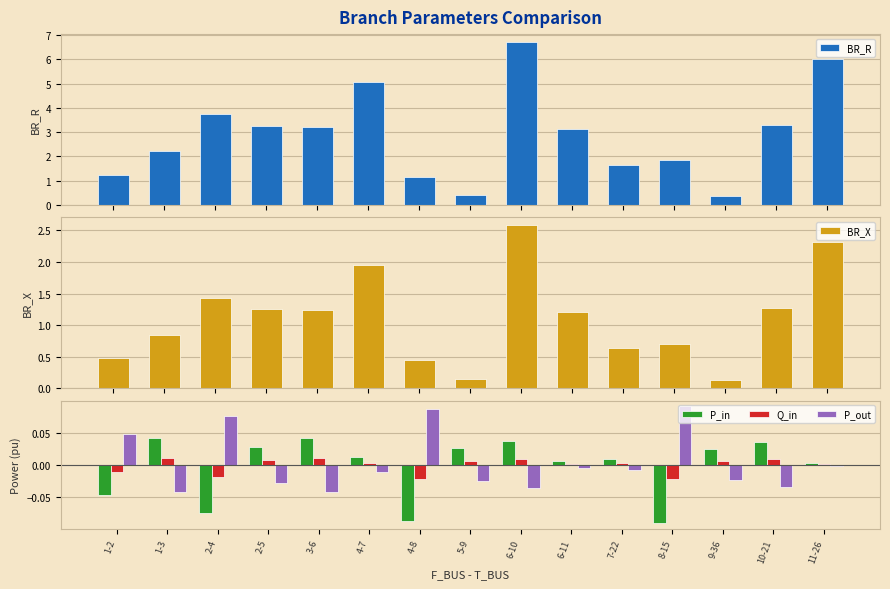

Which series has the widest spread of values?

BR_R